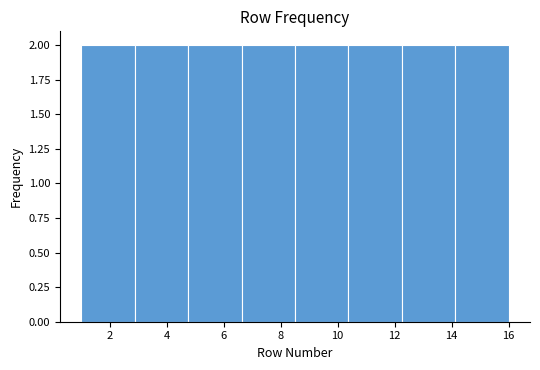

How tall is the bar that spans 12.2 to 14.2 on the x-axis? Neither the bar edges nor the heights are printed on the chart, so give them approximately, as read against the axes.

2